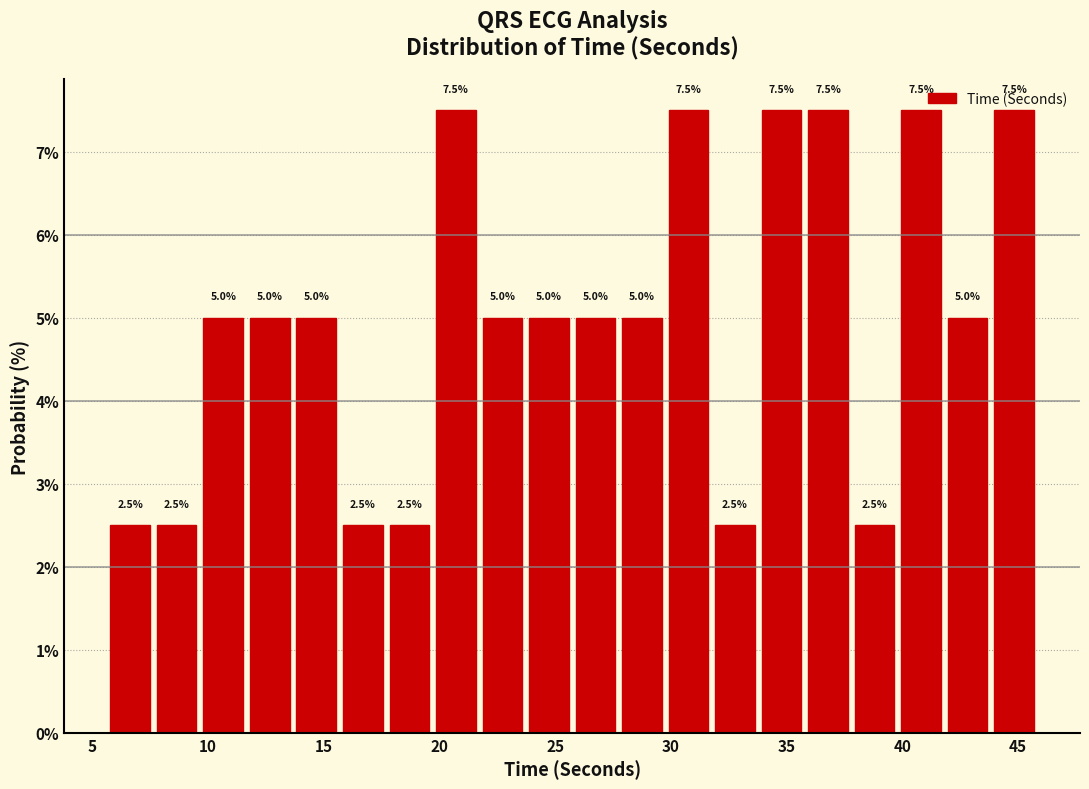

How tall is the bar that spans 9.5 to 11.5 on the x-axis? The bar edges are not printed on the chart, so give them approximately, as read against the axis.

5.0